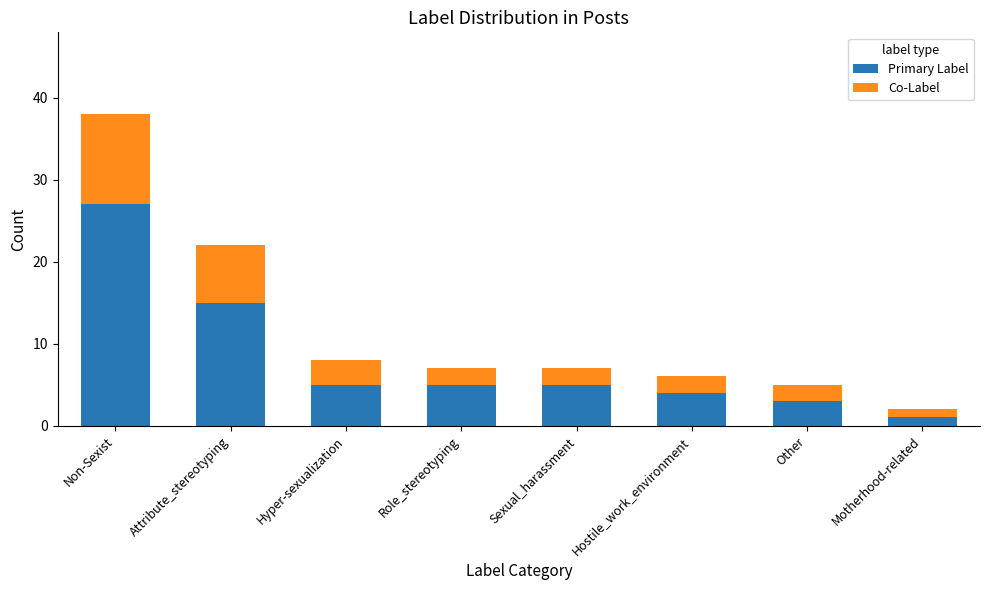

Where does the Primary Label series first go above 5?

Non-Sexist